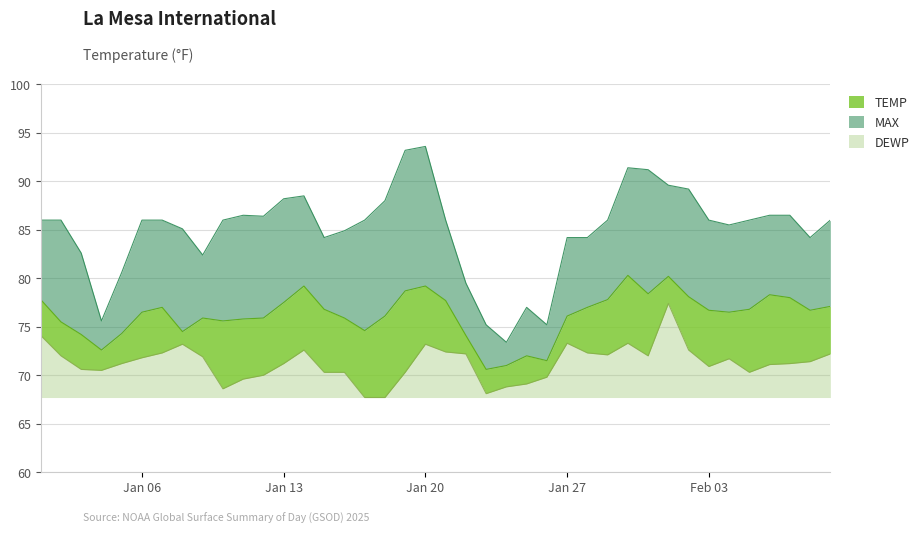

Is the value of TEMP at 2025-01-02 greater than the value of MAX at 2025-01-30?

No